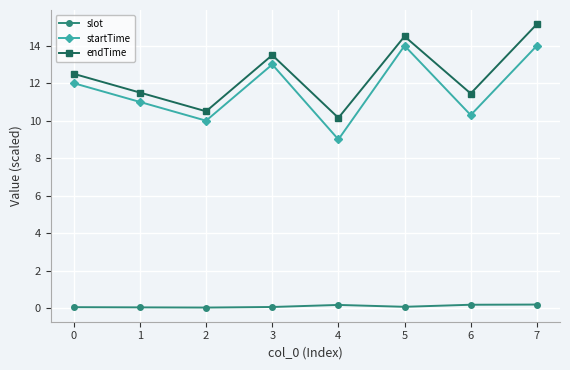

Rank the series at 4 from lowest to highest value.

slot, startTime, endTime